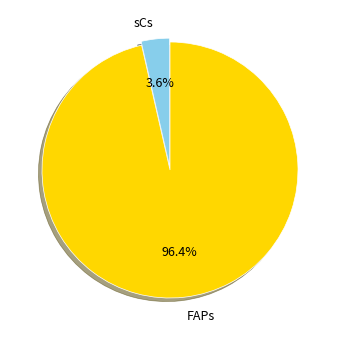

Which category has the biggest portion of the pie?

FAPs